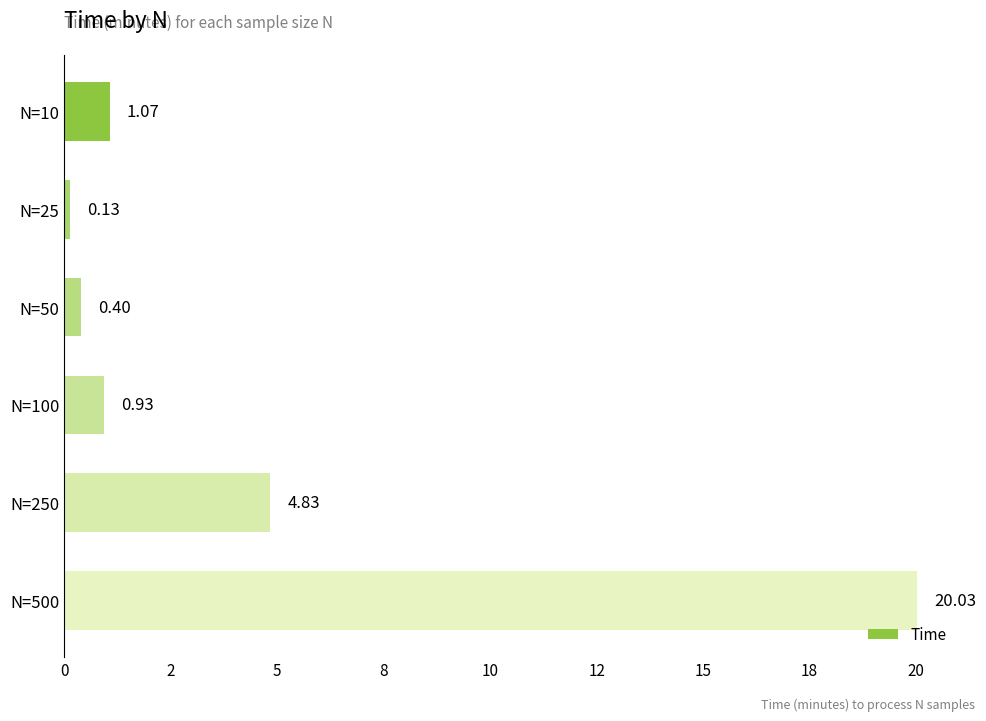

Are the bars grouped side by side (vs. stacked)?

No